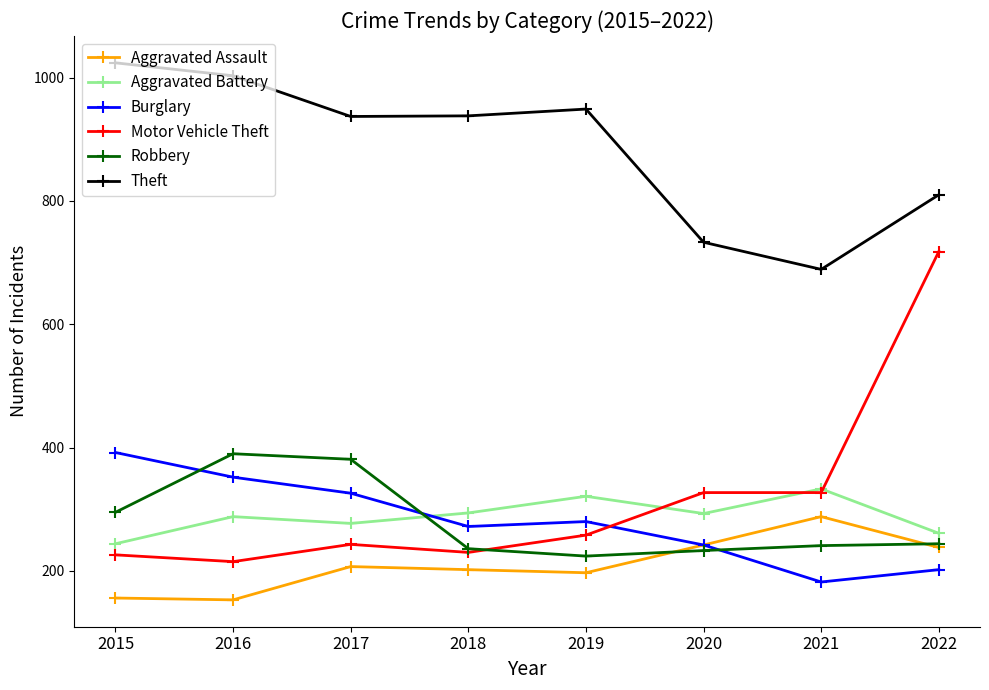

True or false: Burglary and Robbery cross at least once.

True